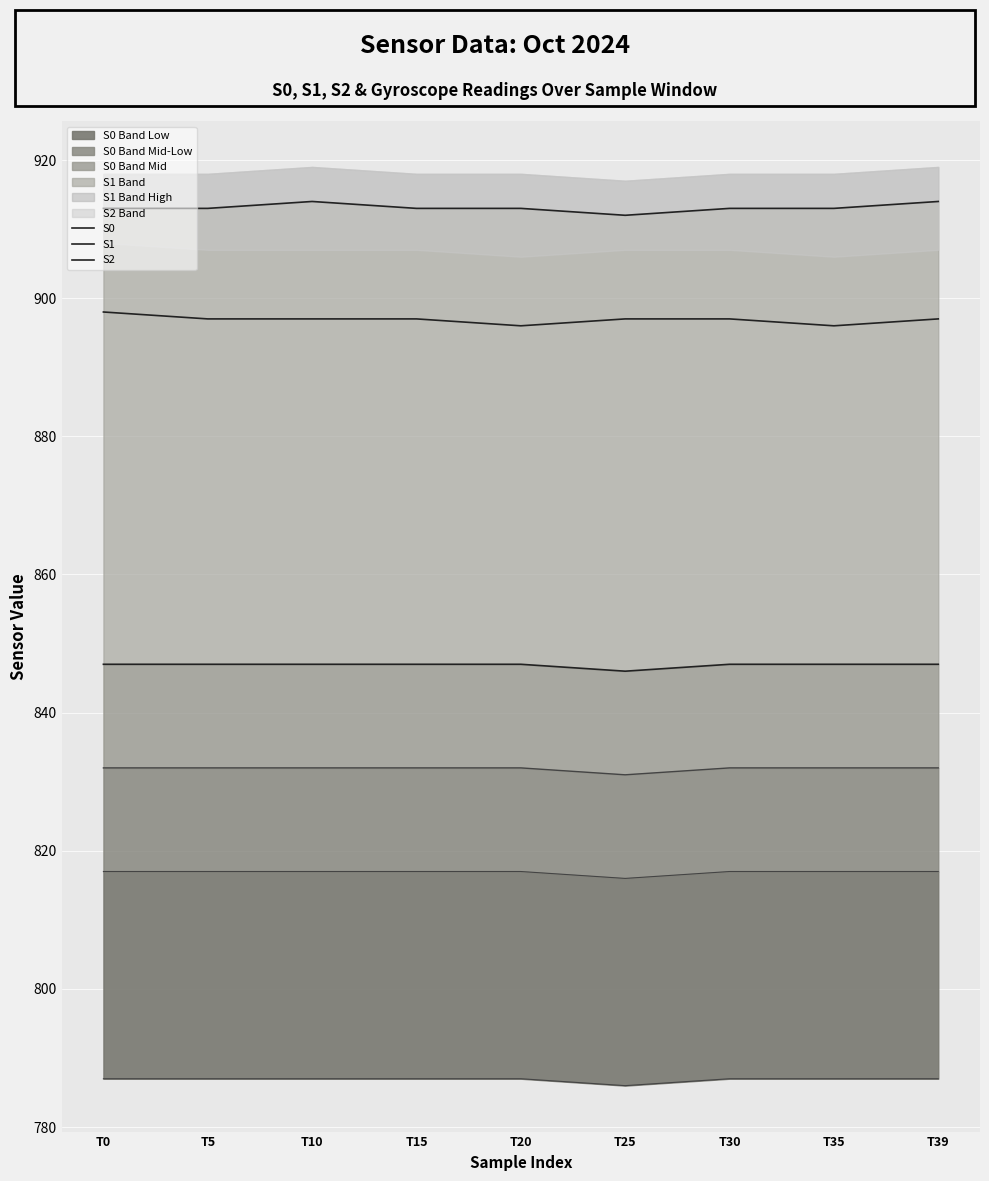

True or false: S2 has a value of 519 at T39.

False